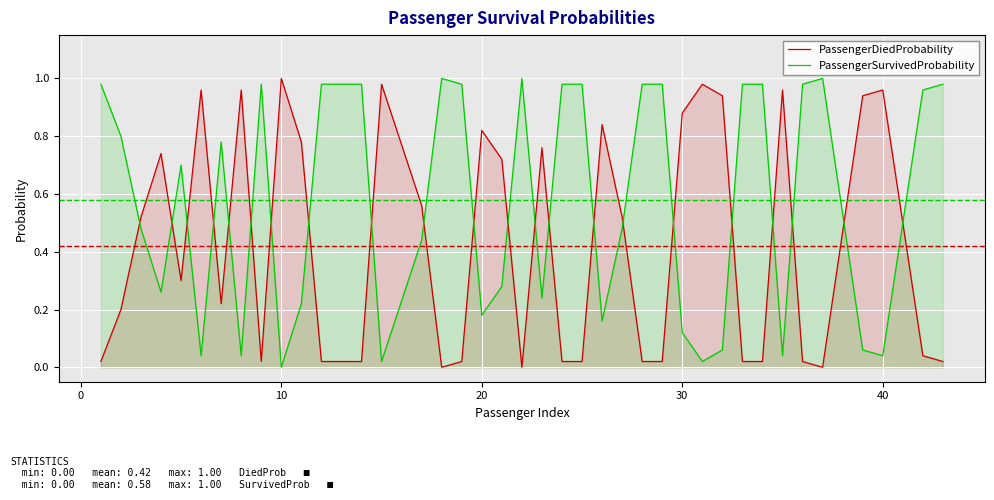

Which series has the largest total across all categories?

PassengerSurvivedProbability